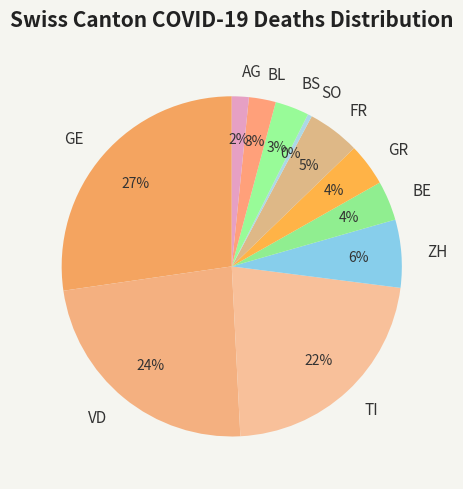

To the nearest percent, what is the combined percentage of FR and GR?

9%